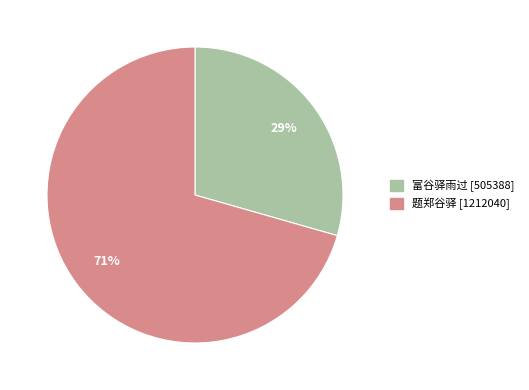

Combined, do 富谷驿雨过 and 题郑谷驿 account for over 50%?

Yes